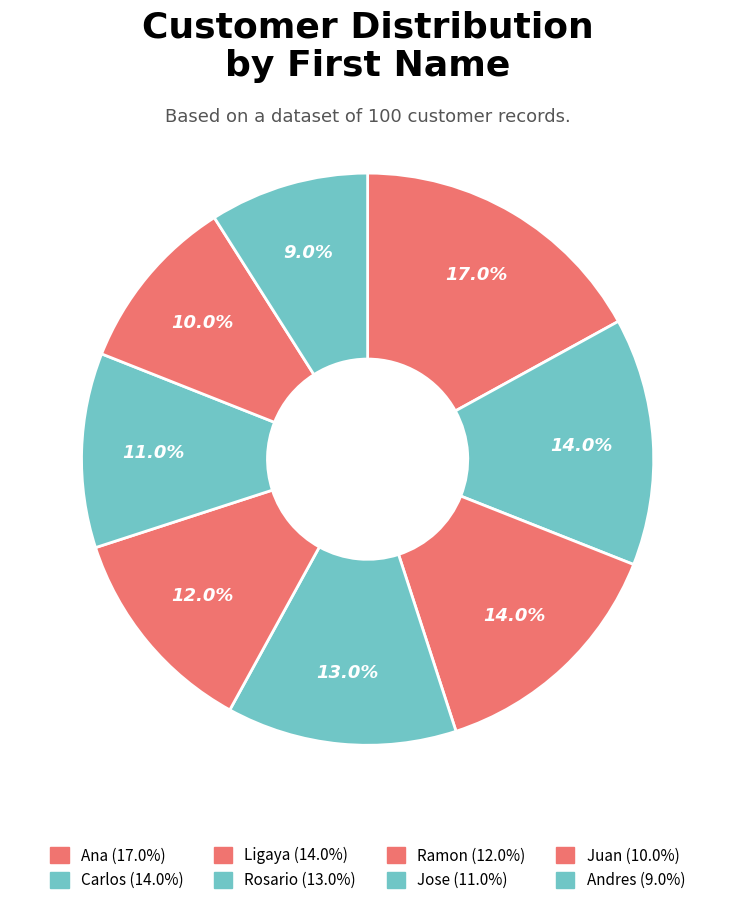

Combined, what portion of the pie is Ana and Ligaya?

31.0%